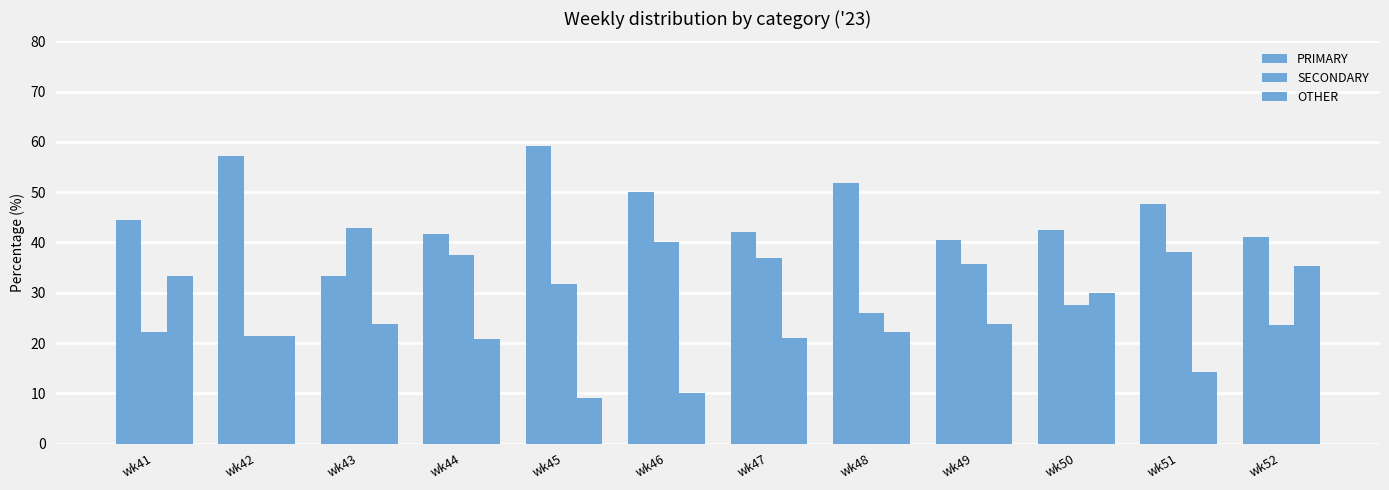

Are the bars horizontal?

No